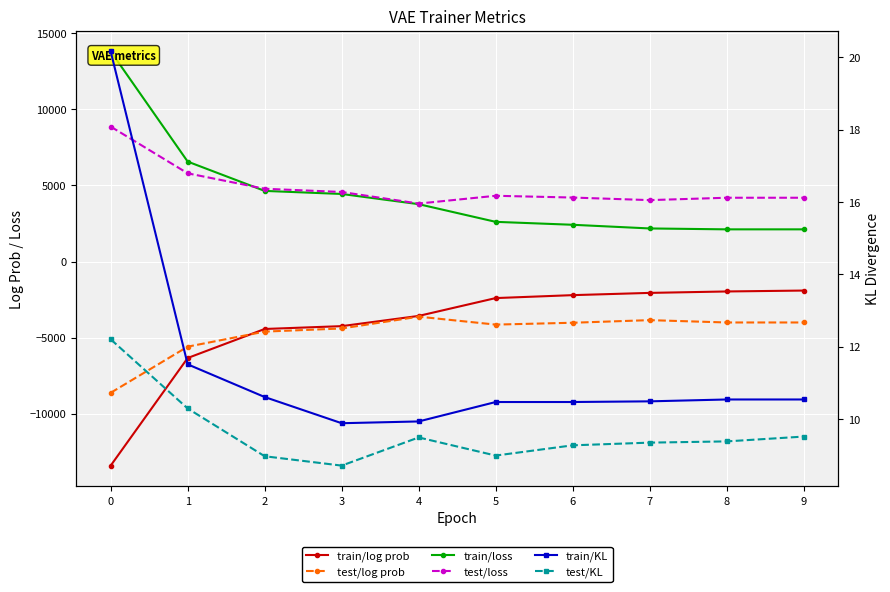

What is the sum of all vae_trainer/test/KL values?

96.2